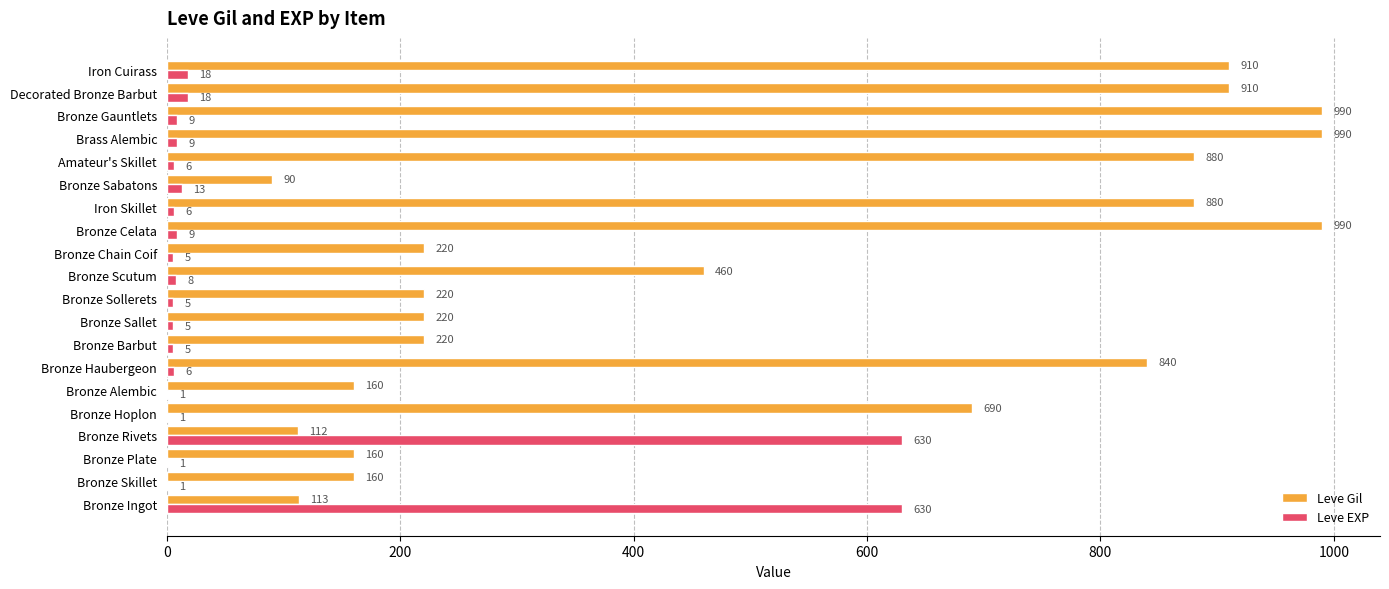

What is the sum of the Leve Gil values at Bronze Sollerets and Bronze Haubergeon?

1060